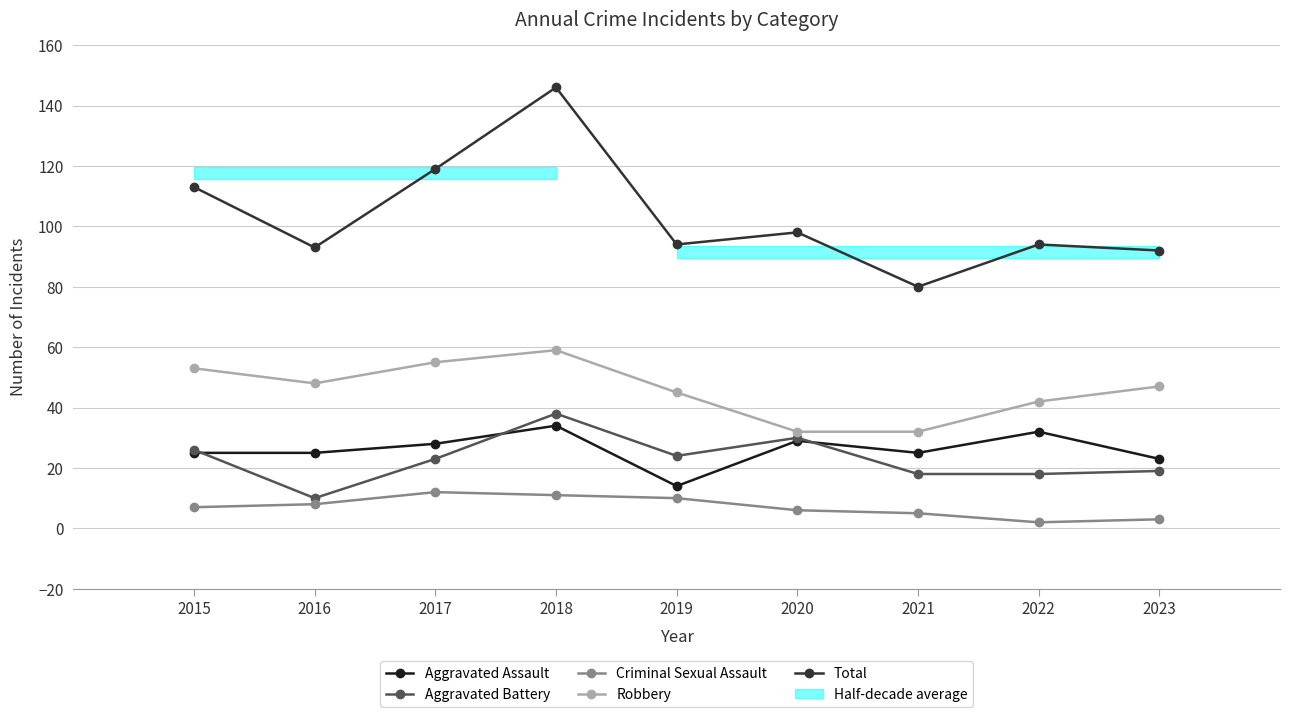

At 2015, list the series in order from largest to smallest.

Total, Robbery, Aggravated Battery, Aggravated Assault, Criminal Sexual Assault